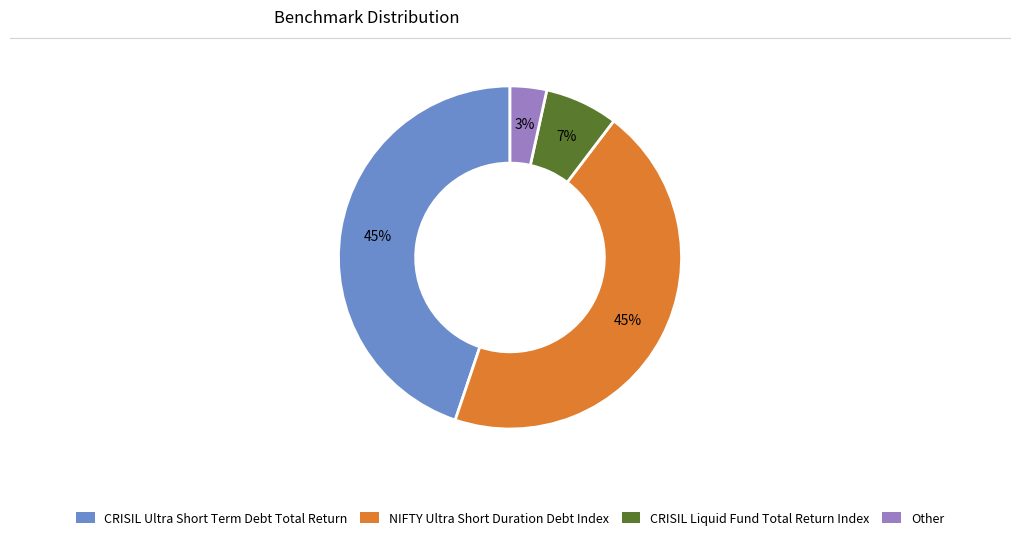

Is it true that CRISIL Liquid Fund Total Return Index is 1% of the pie?

False